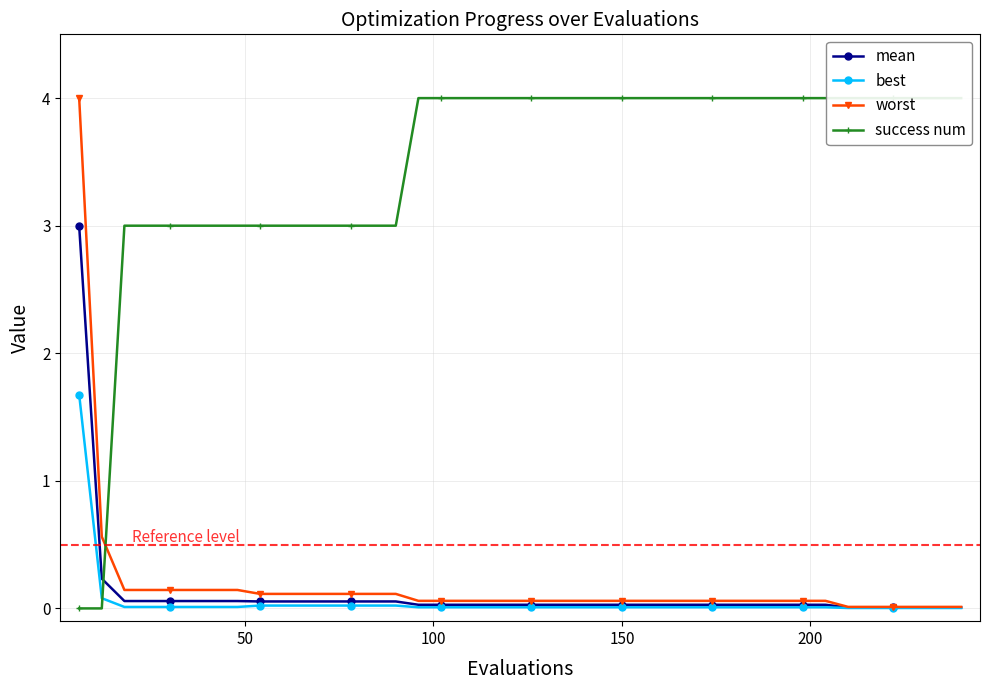

What is the maximum value for worst?

4.0